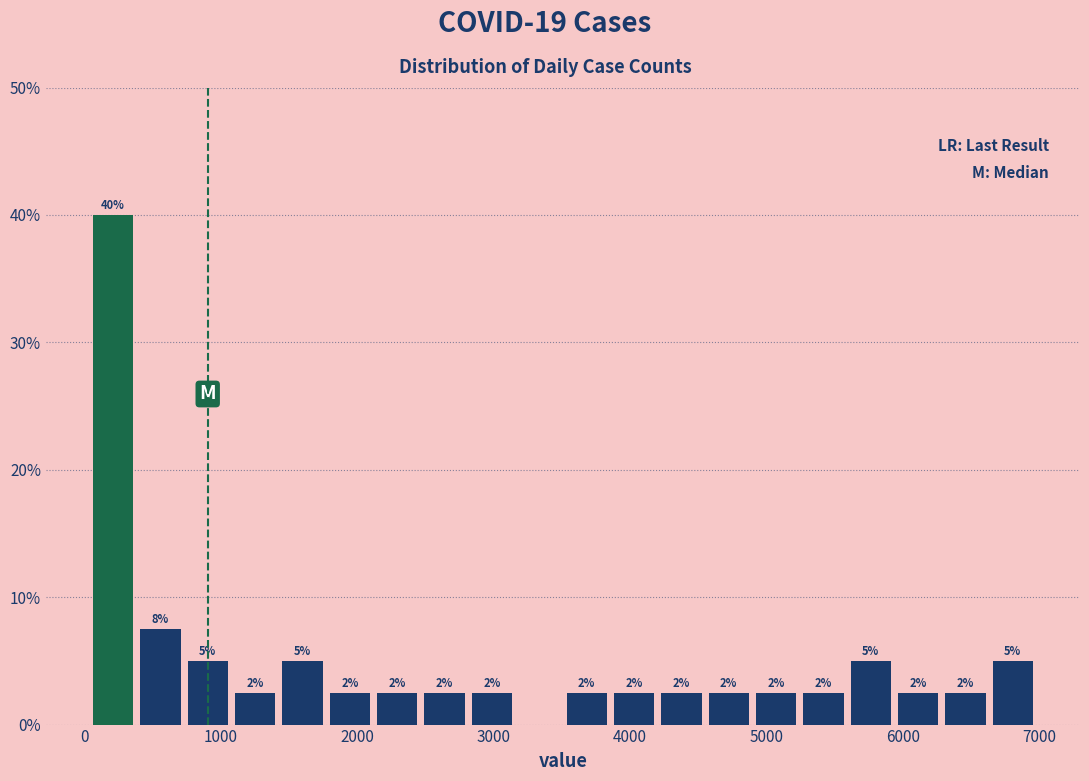

Around what value on the x-axis is the tallest bar? Give the approximate position of its centre, as read against the axis.

200